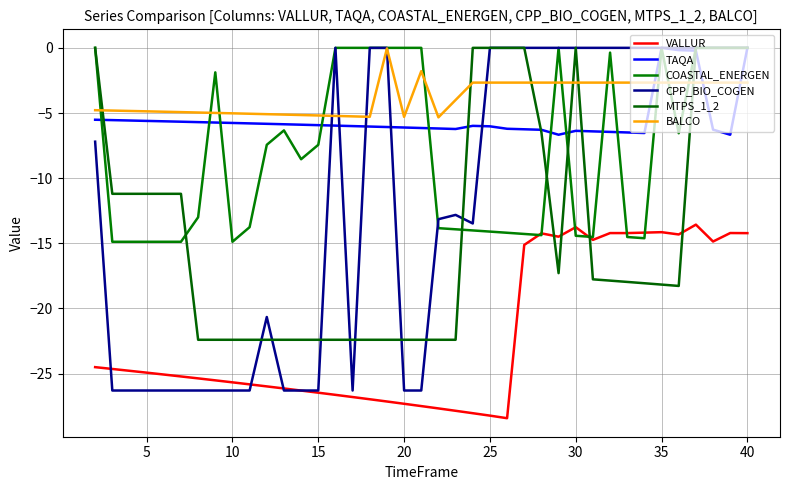

Which series has the largest total across all categories?

BALCO